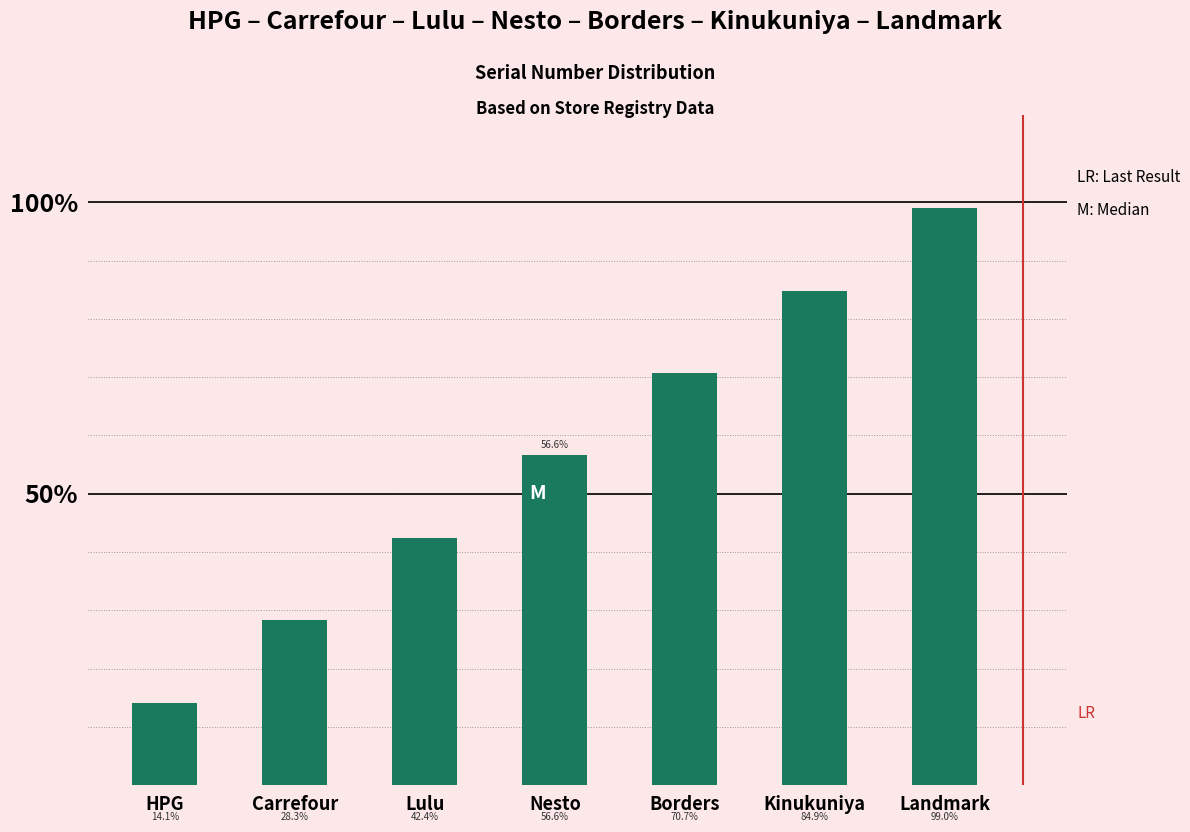

The chart shows a value of 0.8 at Nesto. True or false?

False